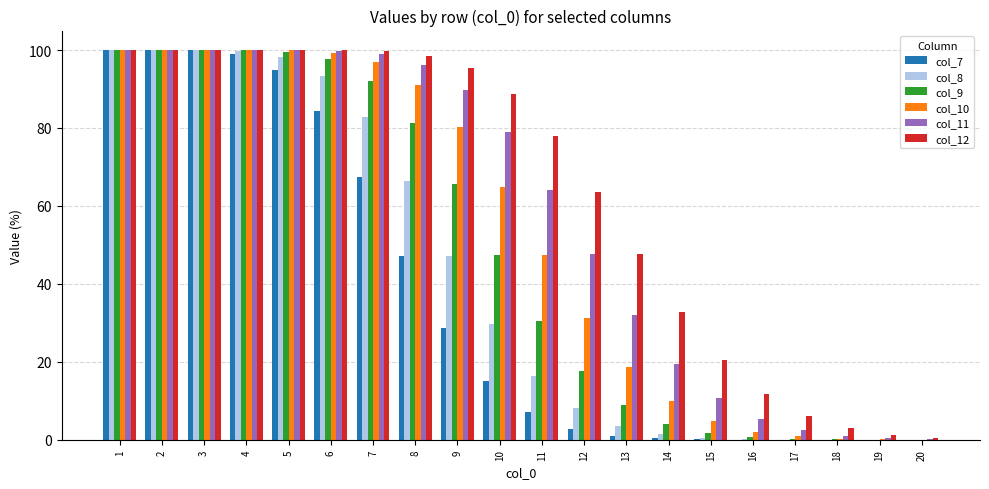

Which series has the largest total across all categories?

col_12